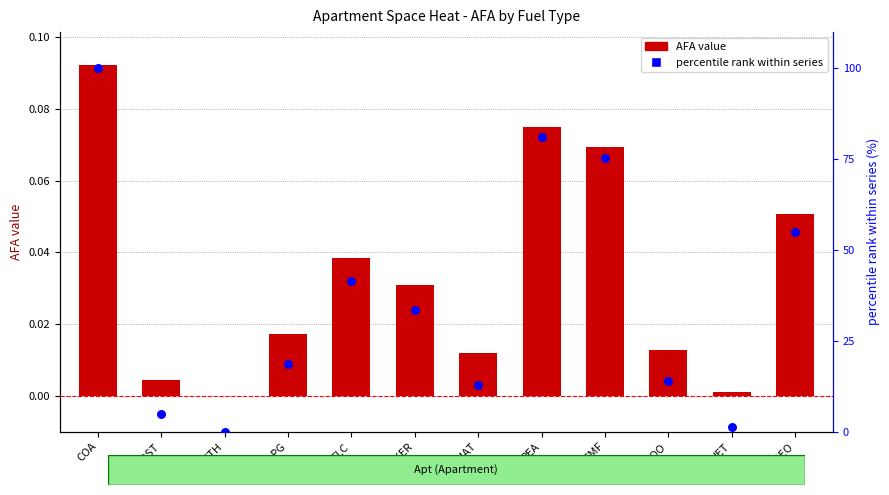

Is the value of AFA value at OILKER greater than the value of percentile rank within series at SMF?

No